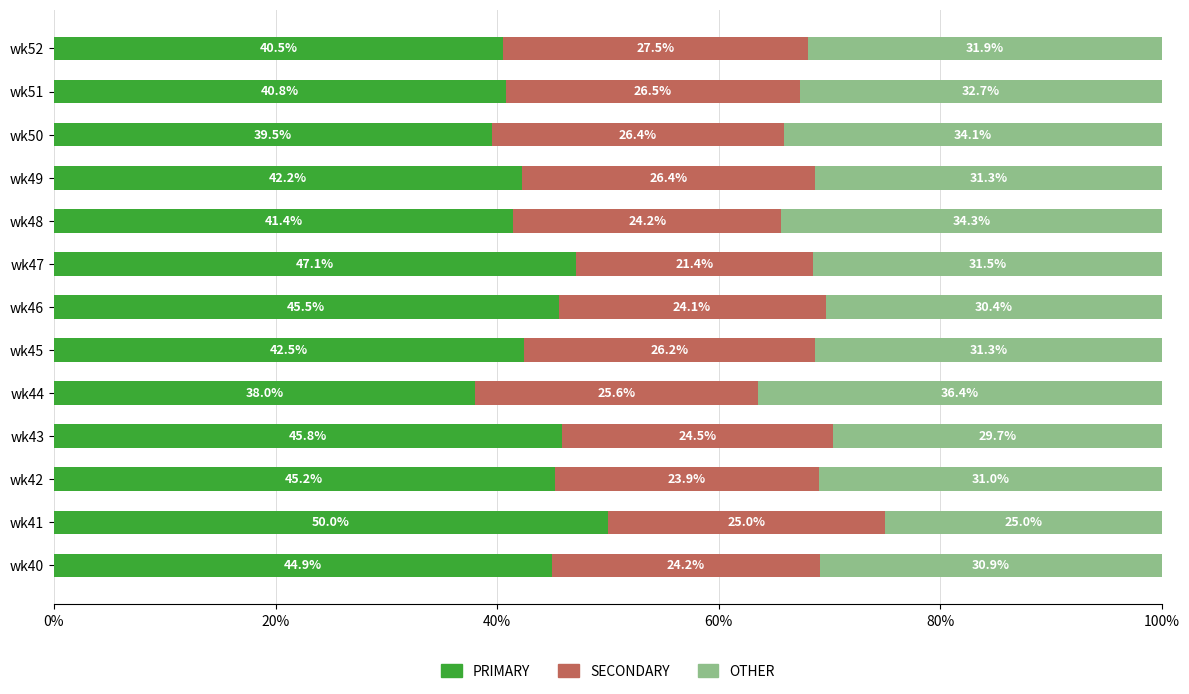

What is the lowest value of the PRIMARY series?

38.0